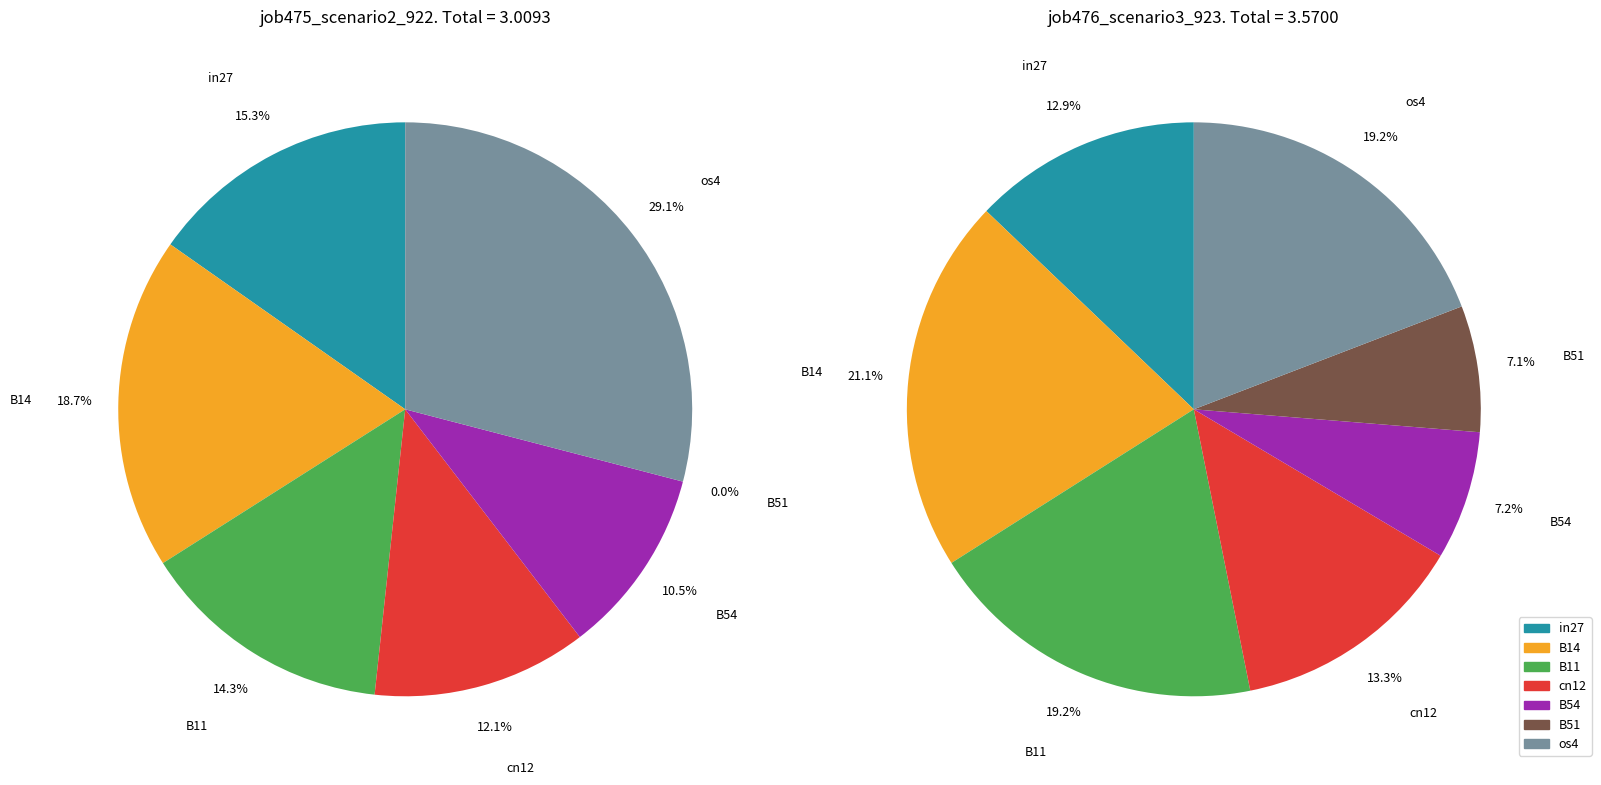

Does any single category account for the majority?

No